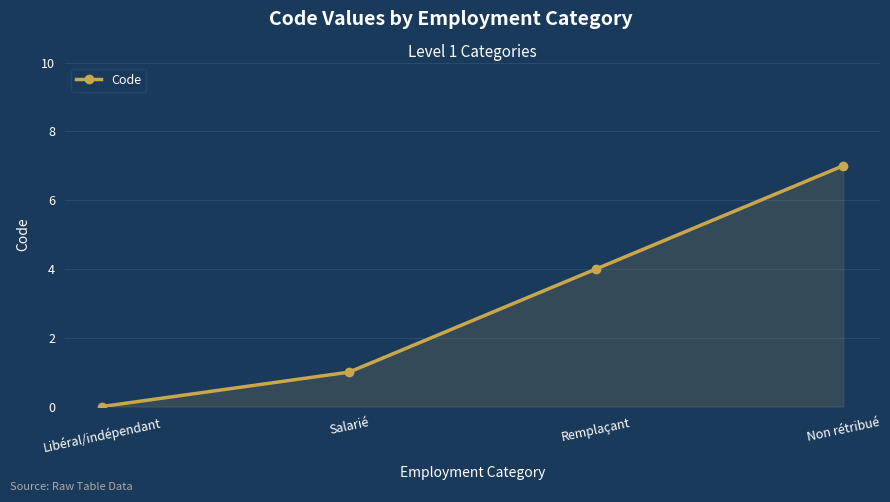

How many data points are less than 4?

2